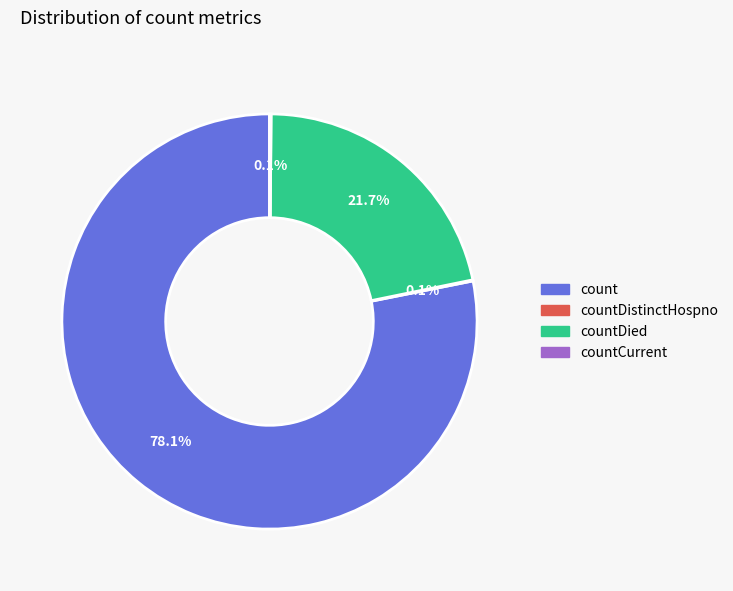

Does any single category account for the majority?

Yes